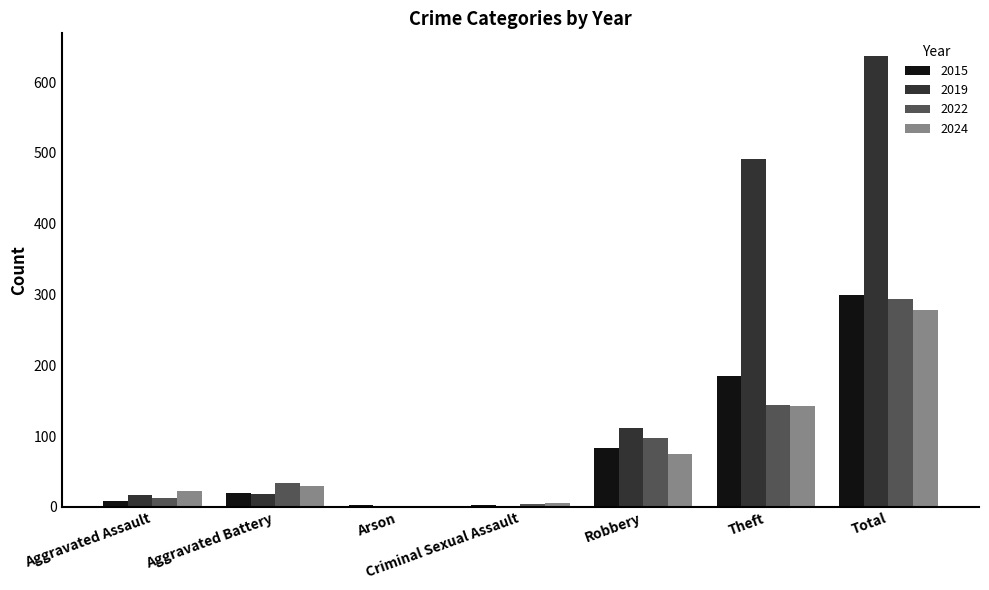

Which category has the highest value in the 2022 series?

Total